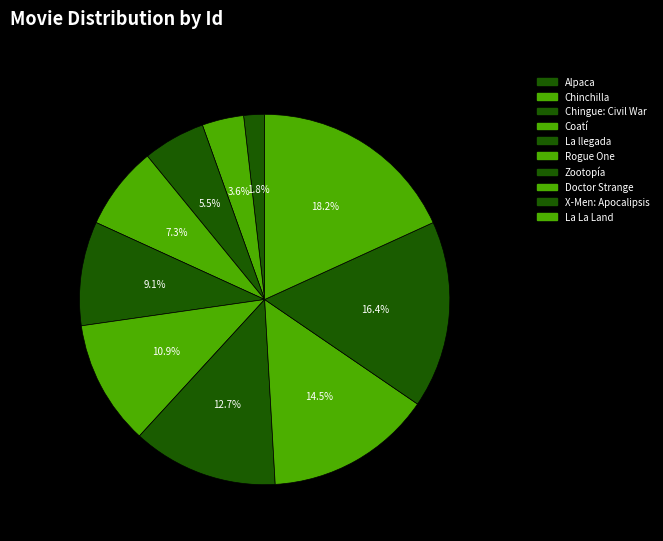

How many slices are in this pie chart?

10